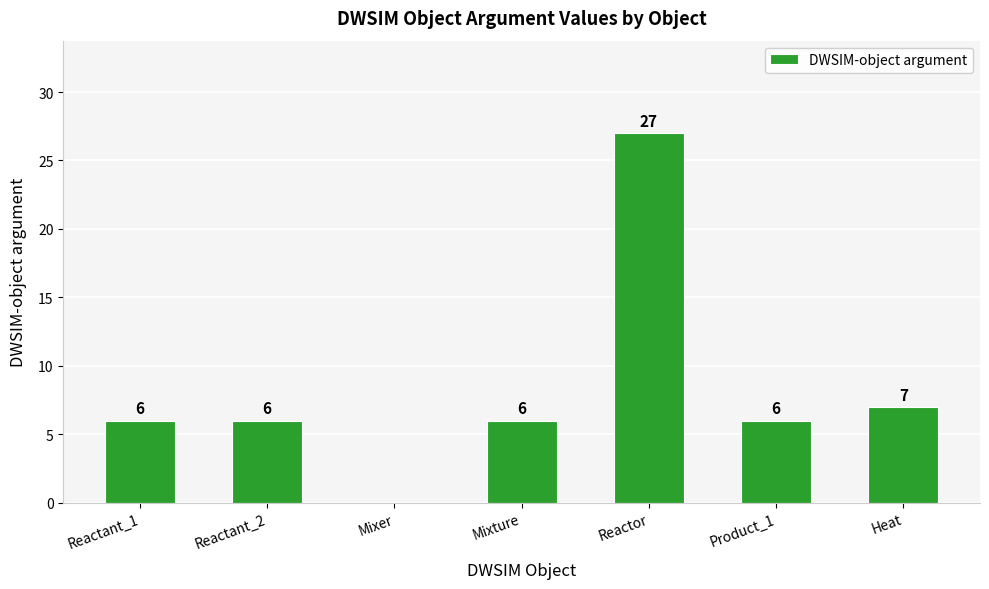

Reading right to left, extract all data points from this chart.

Heat=7	Product_1=6	Reactor=27	Mixture=6	Mixer=0	Reactant_2=6	Reactant_1=6